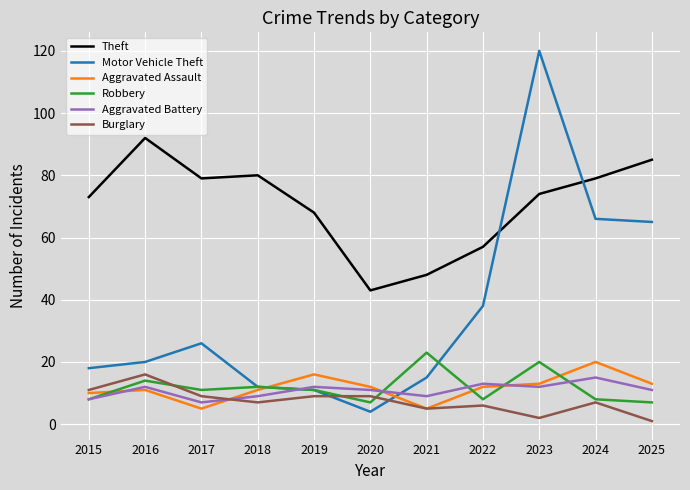

At how many categories does at least one series exceed 72?

7